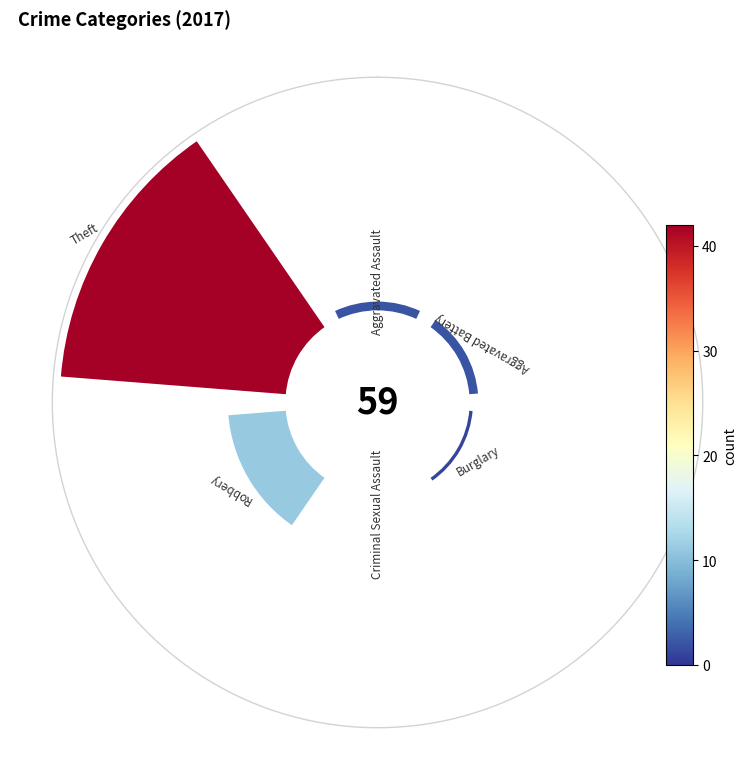

How many slices are in this pie chart?

6